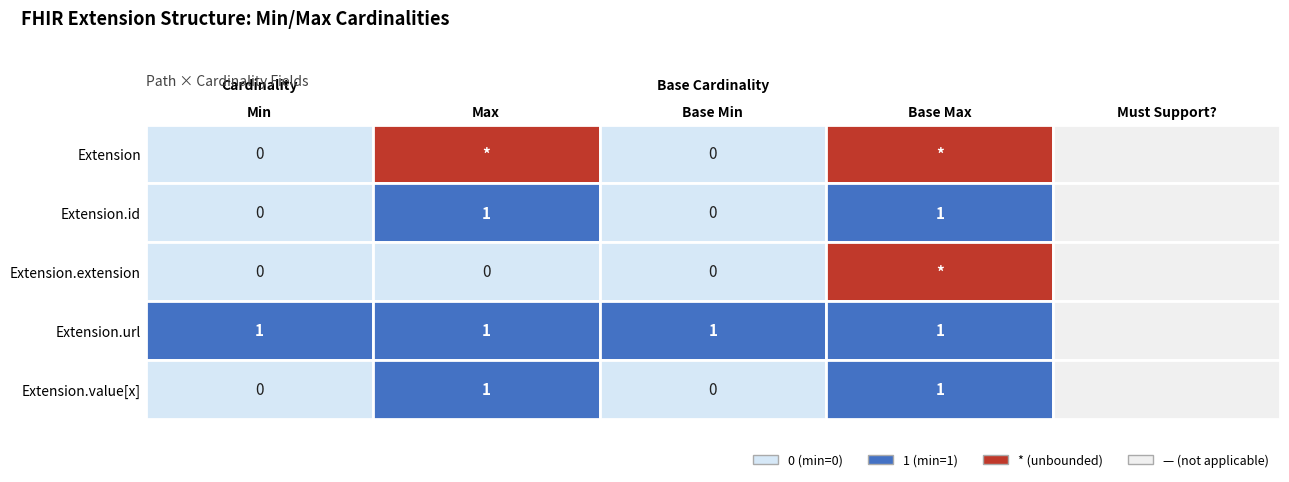

Between 2 and 4, which series saw the biggest shift?

Extension